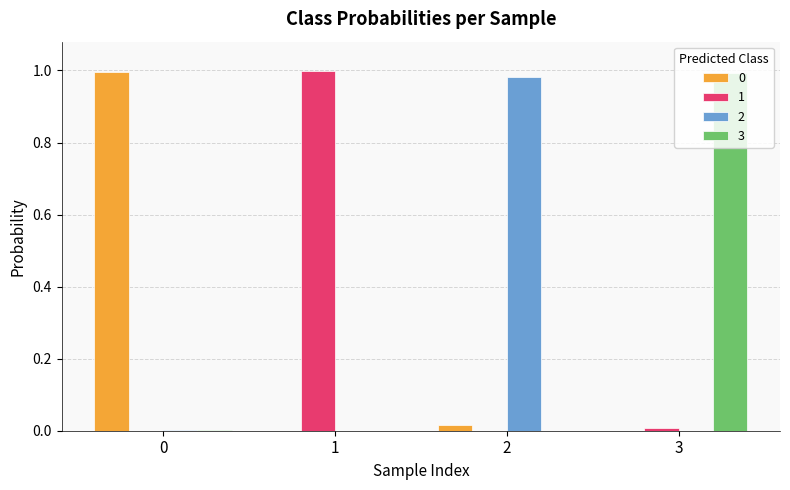

Is it true that 1 equals 0.0 at 3?

True